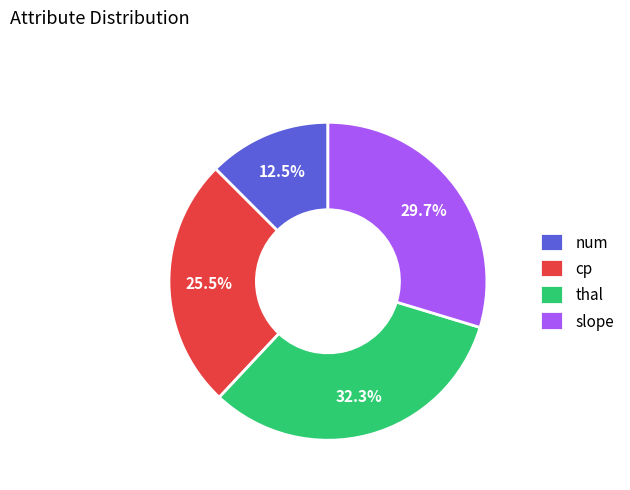

To the nearest percent, what percentage of the pie is thal?

32%